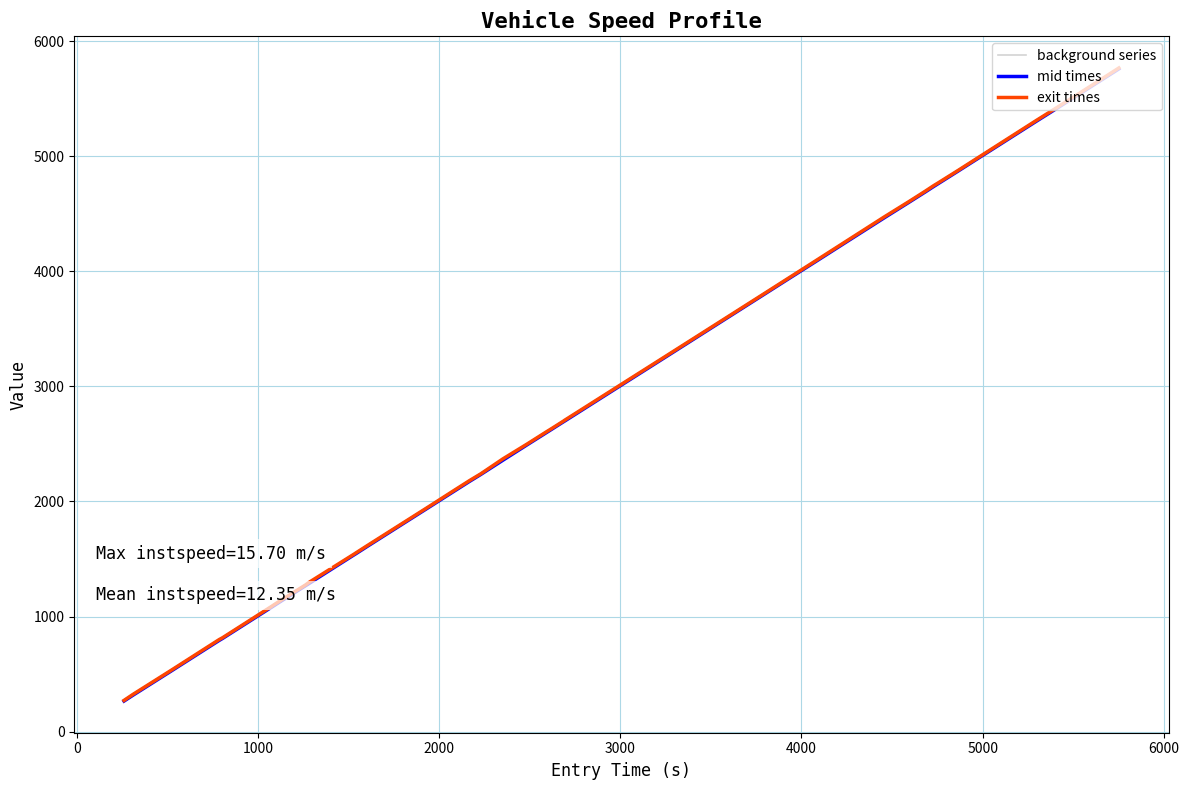

What is the lowest value of the exit times series?

271.0